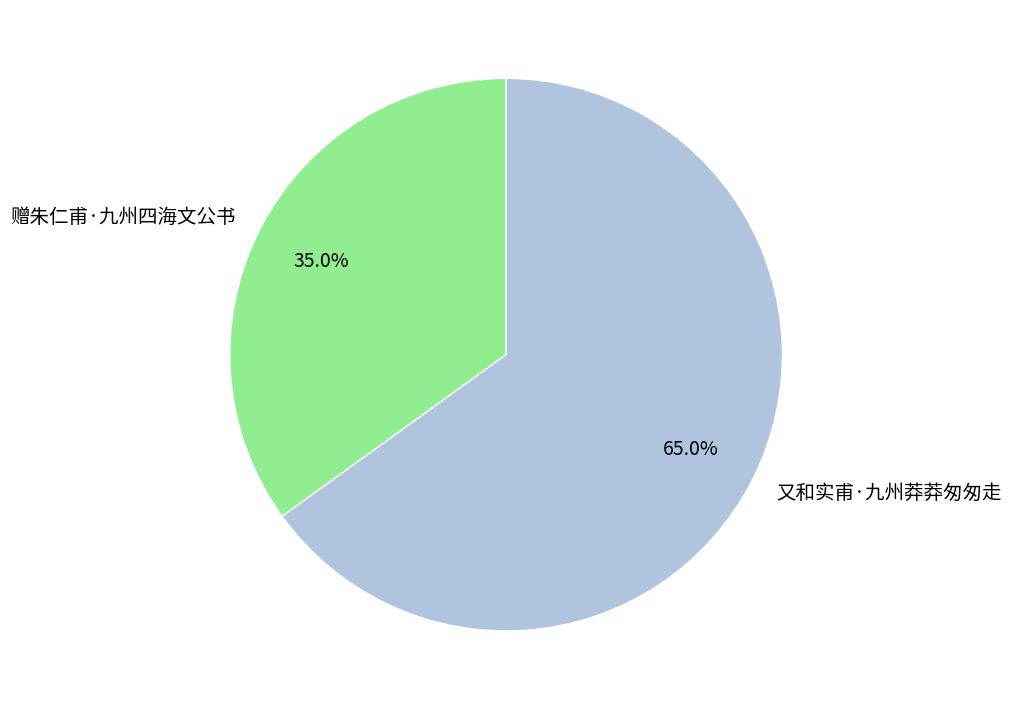

How many slices are in this pie chart?

2